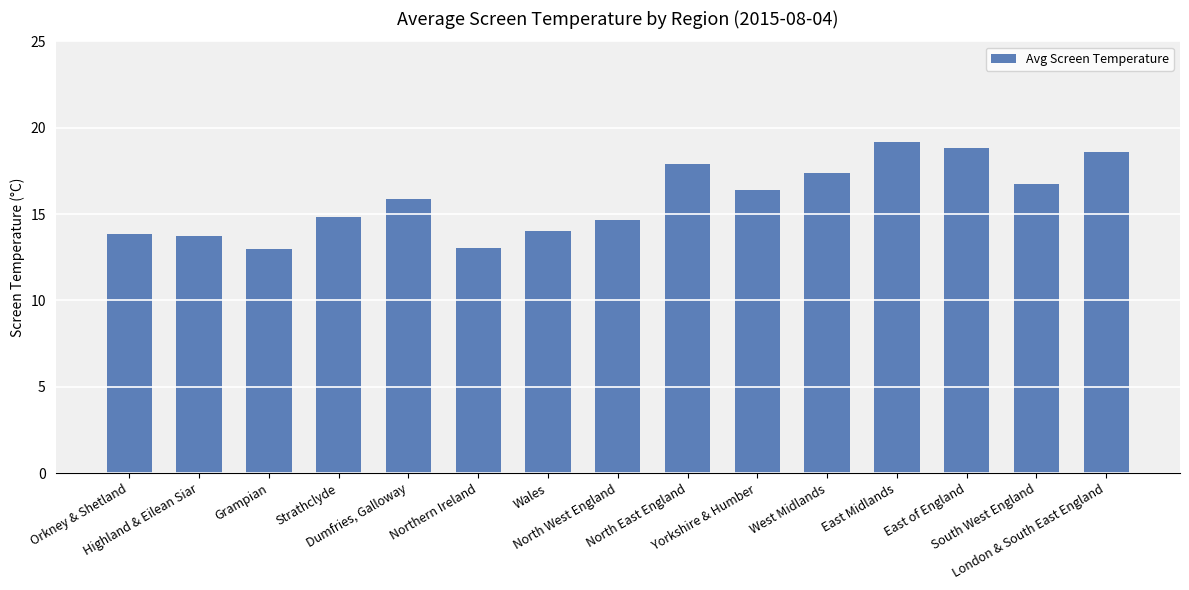

Are the bars grouped side by side (vs. stacked)?

No